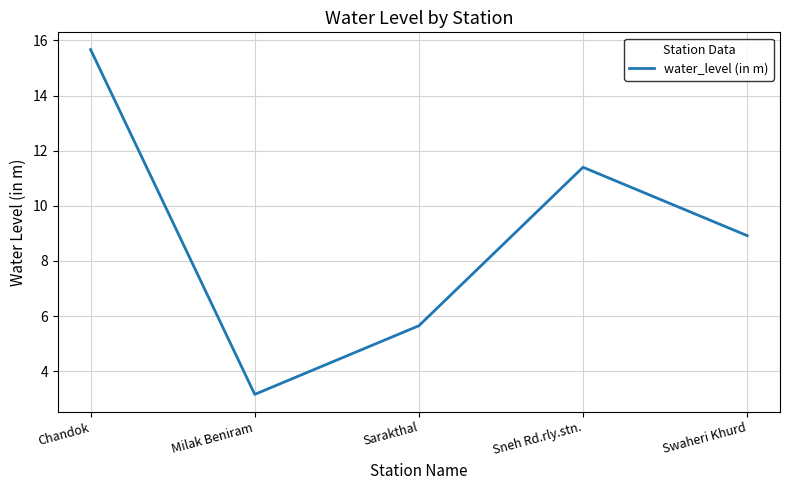

What is the average value?

9.0